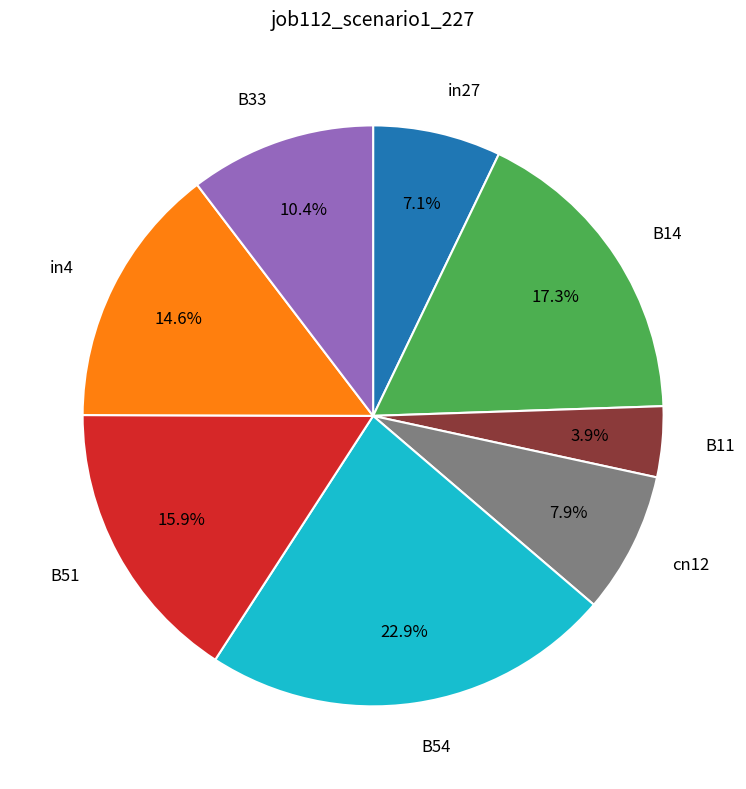

Does any single category account for the majority?

No